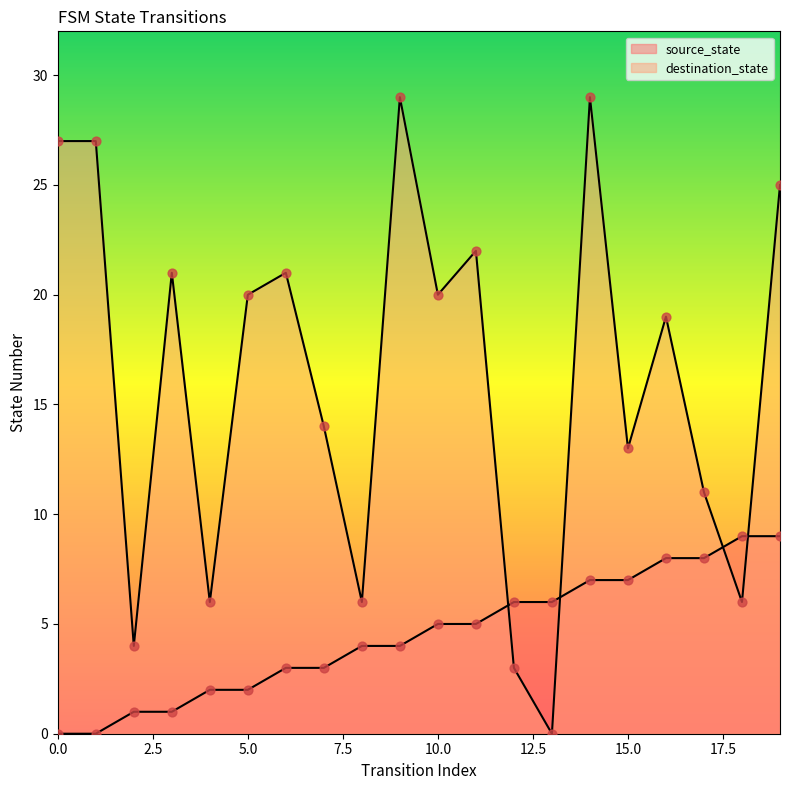

Which series has the largest total across all categories?

destination_state